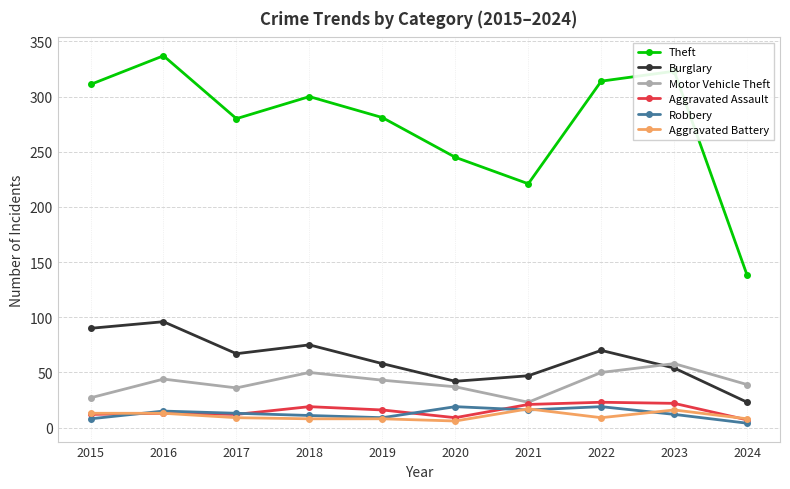

What is the total value across all series at 2017?

417